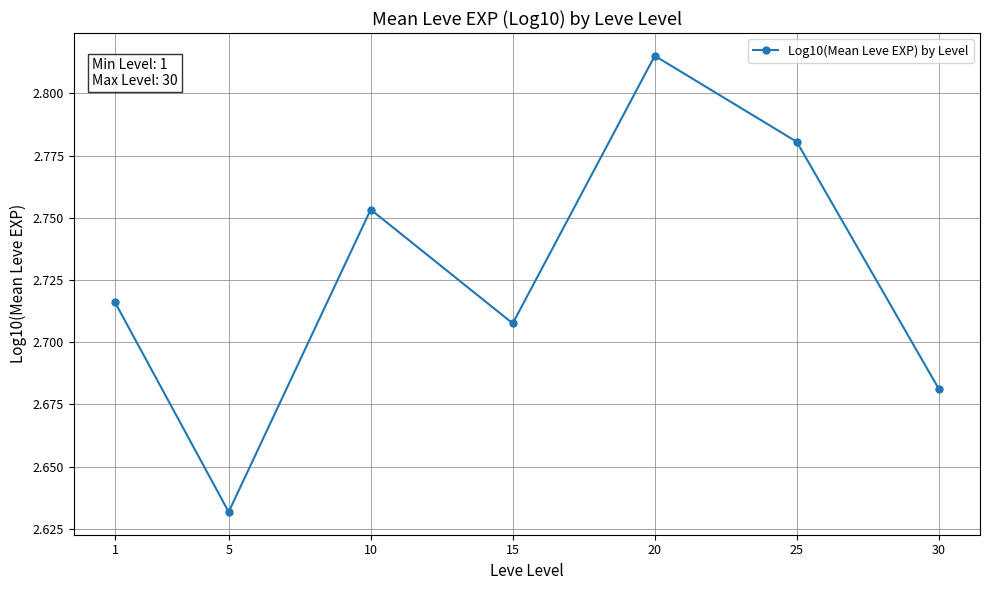

List the labels in order of value, largest first.

20, 25, 10, 1, 15, 30, 5